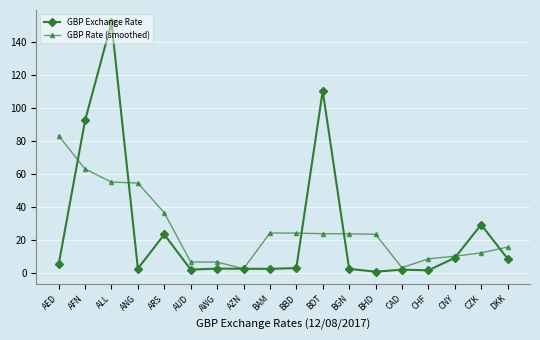

The value of GBP Exchange Rate at AUD is 1.8. True or false?

True